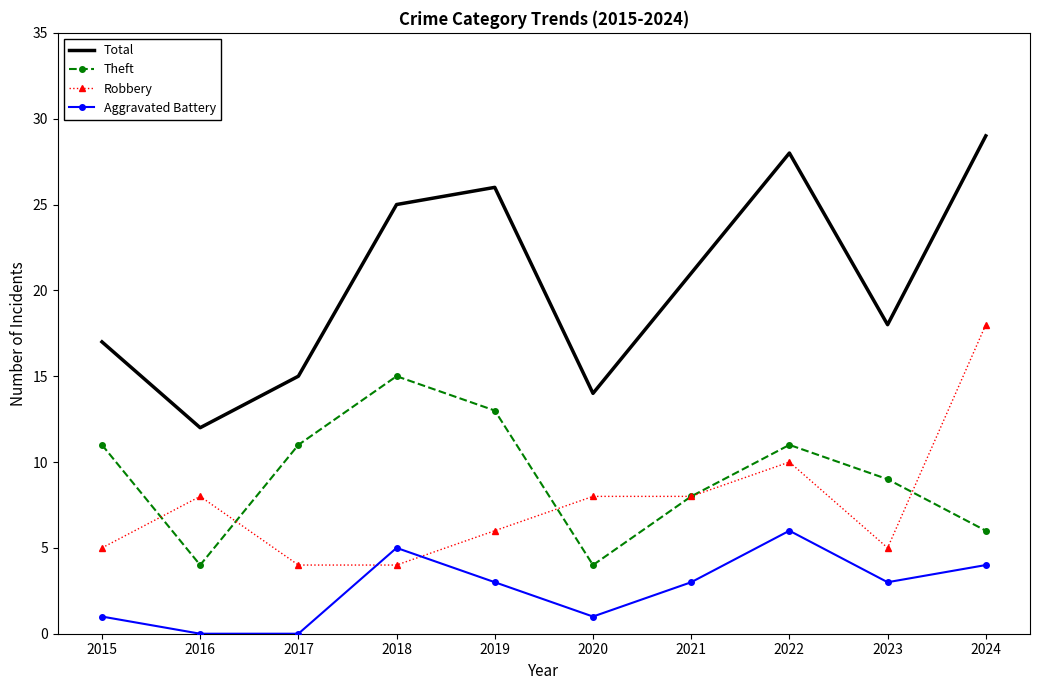

What is the difference between the highest and lowest values at 2018?

21